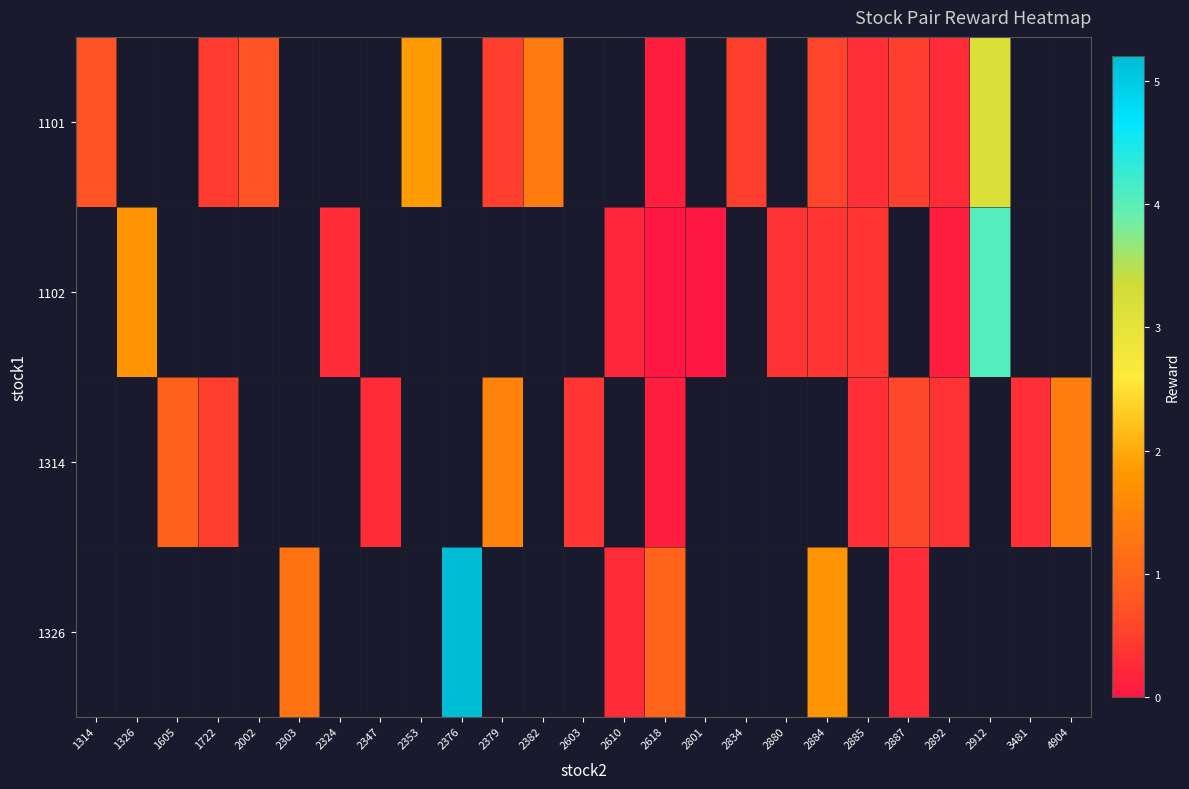

List the series in order of their overall mean, lowest first.

row_0, row_1, row_2, row_3